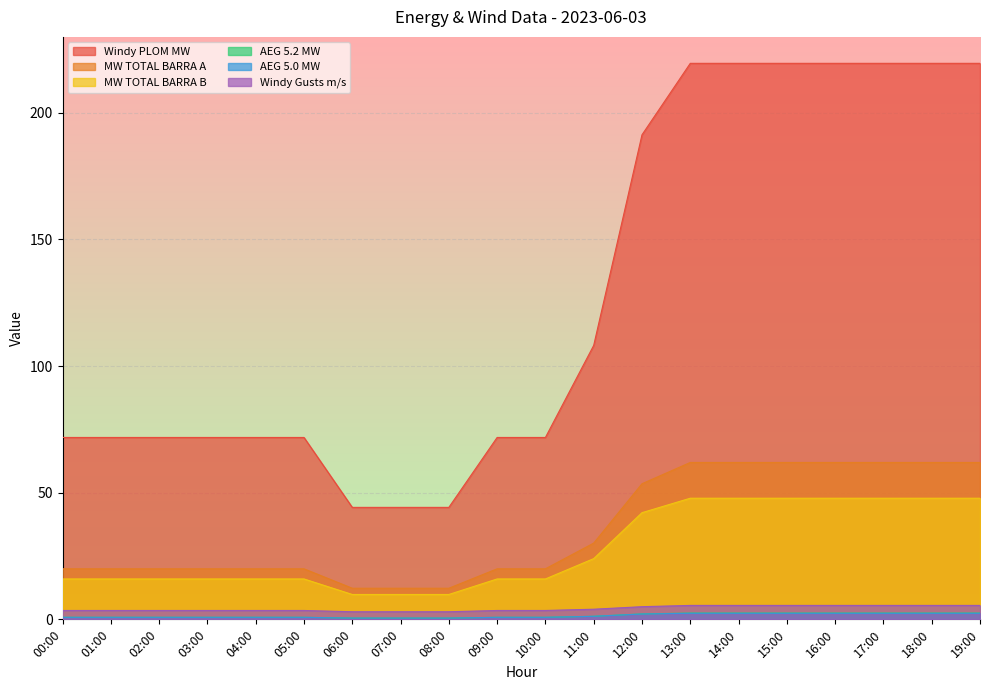

Is it true that Windy Gusts m/s equals 2.9 at 12:00?

False